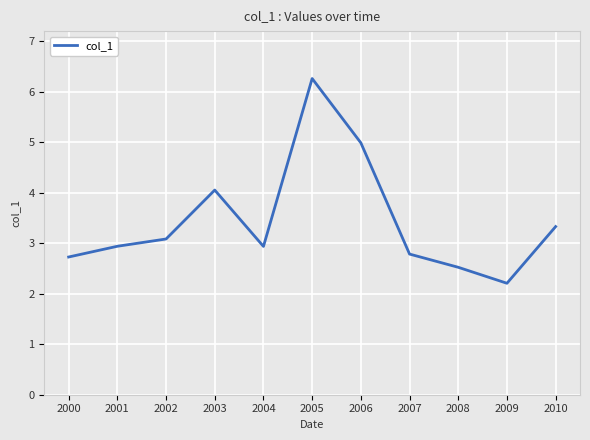

Is it true that the value at 2008 is 2.5?

True